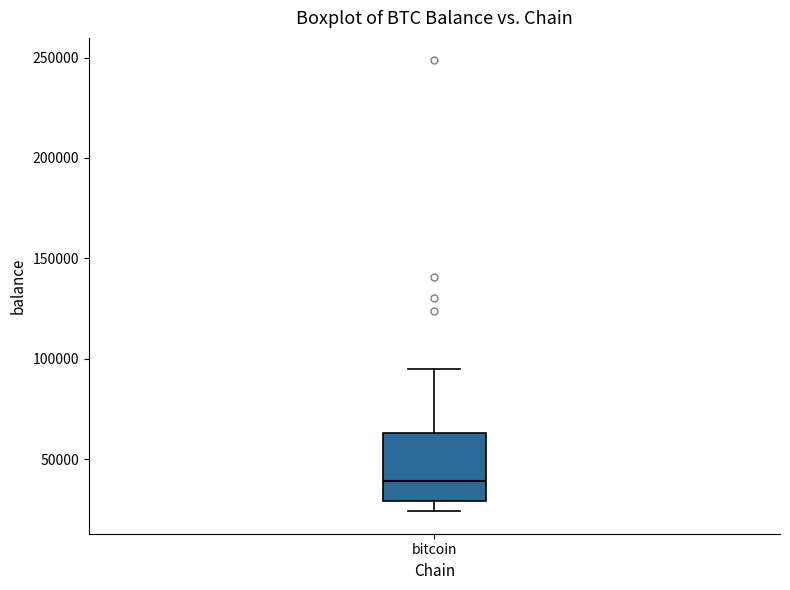

Transcribe this box plot: give where the median line is, the range the box spans, and where the two whiskers end, as read against the y-axis. The values are not printed on the chart, so give them approximately, as read against the axis.

median 40000, box 30000 to 65000, whiskers 25000 to 95000